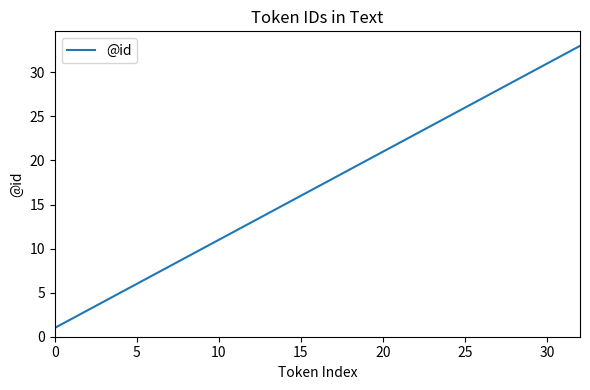

What is the greatest value displayed?

33